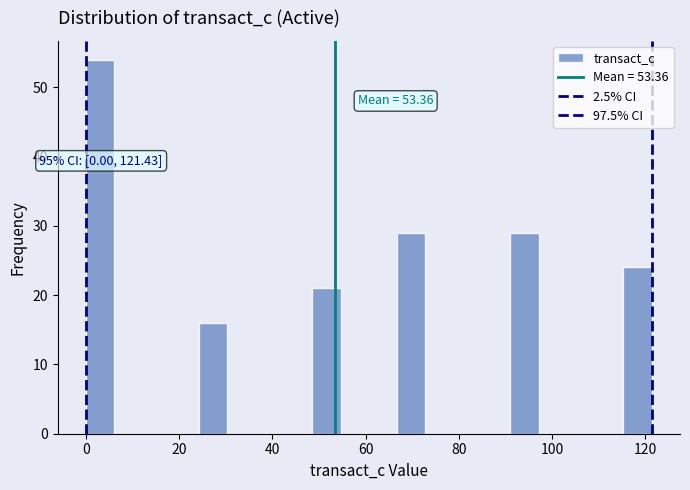

Around what value on the x-axis is the tallest bar? Give the approximate position of its centre, as read against the axis.

4